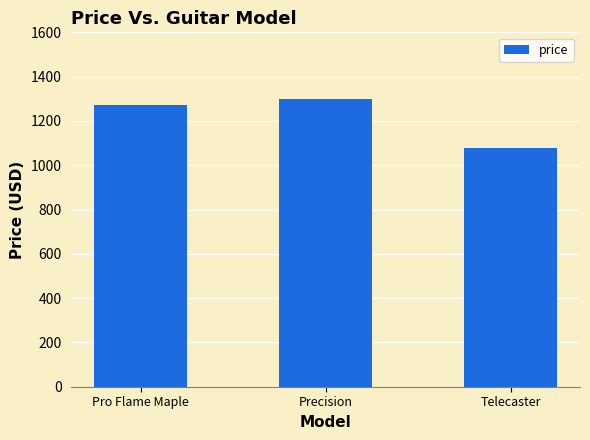

What is the sum of all values?

3651.0